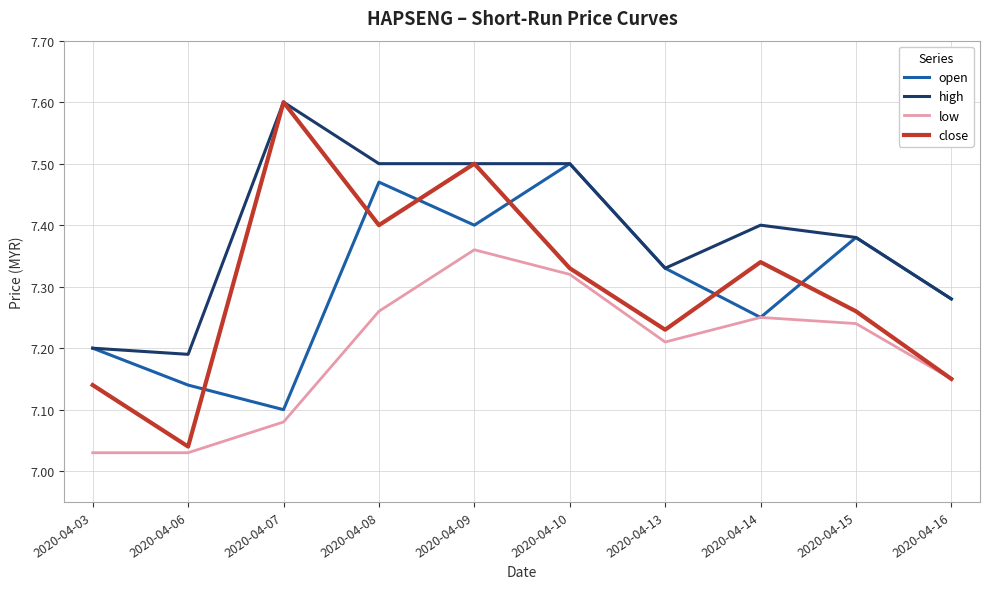

How many intersections are there between close and open?

6